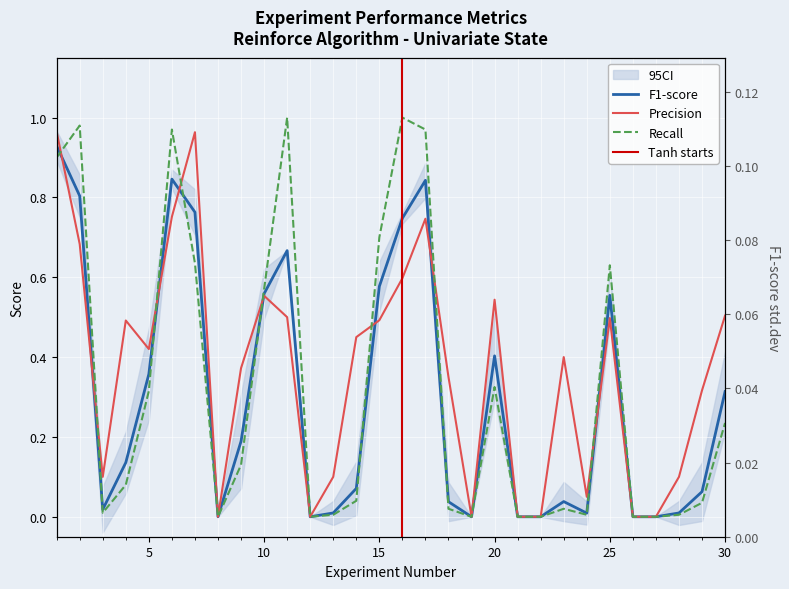

Between 27 and 28, which is larger?

28